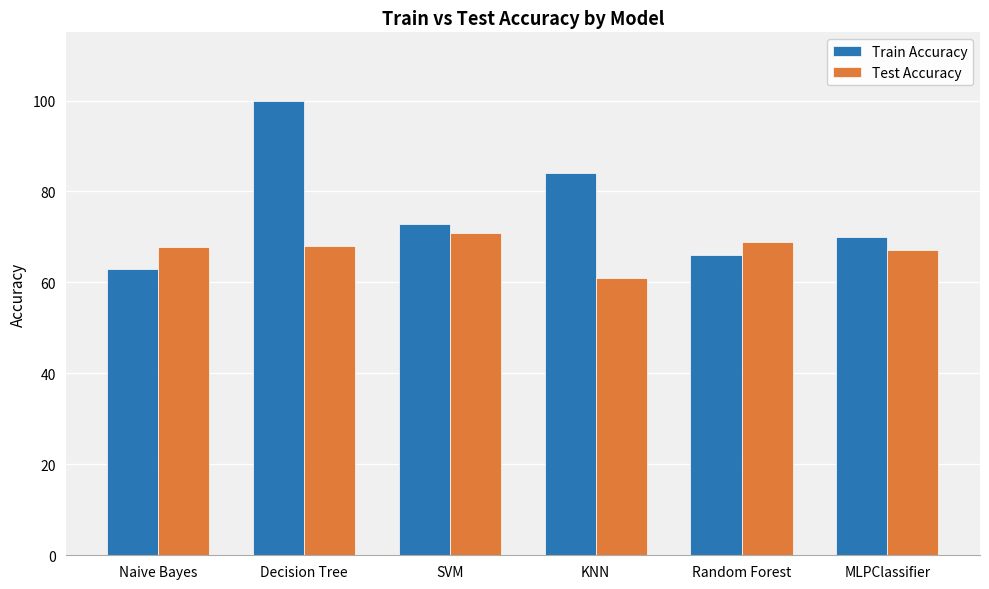

Which series has the largest total across all categories?

Train Accuracy